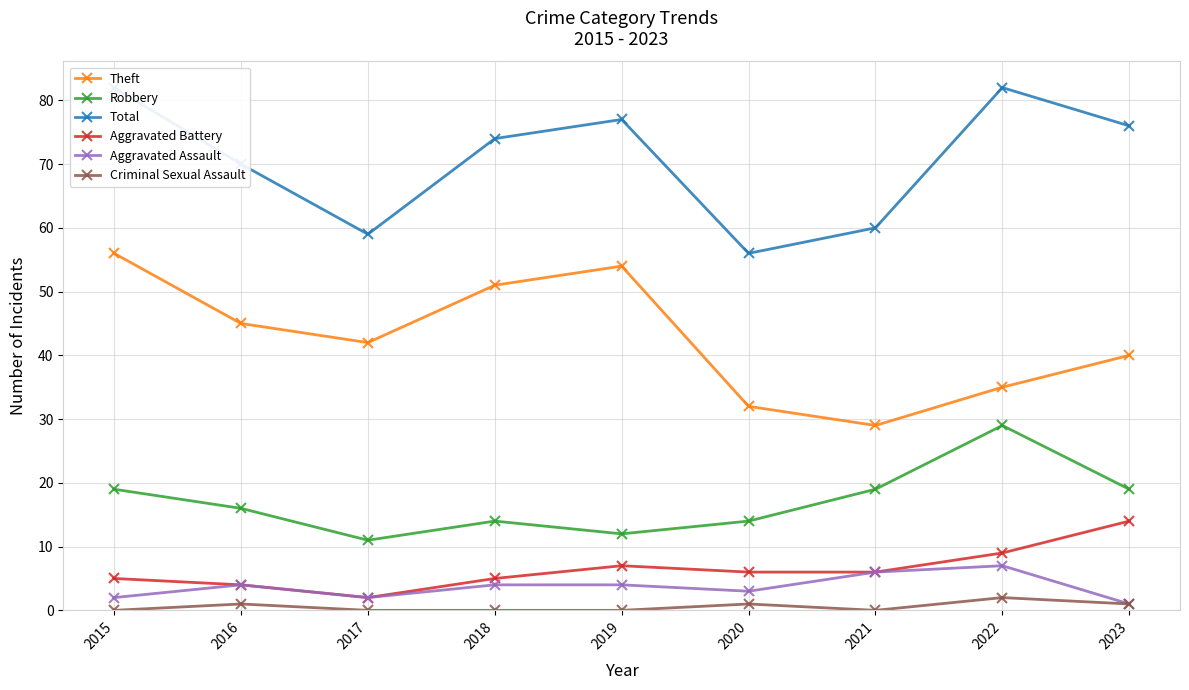

Which has a higher value, 2020 or 2017?

2017